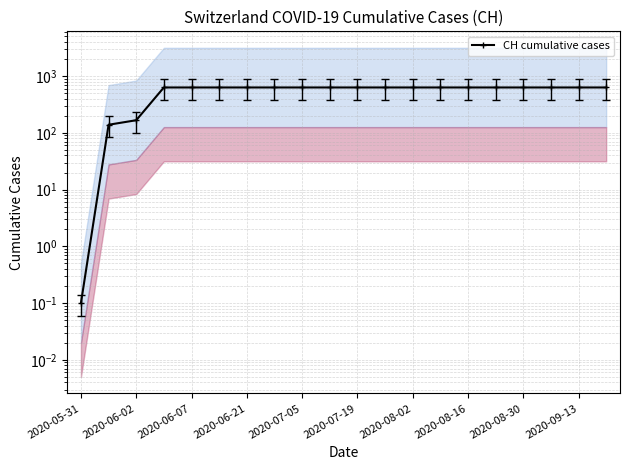

What is the difference between the second highest and minimum values?

630.9